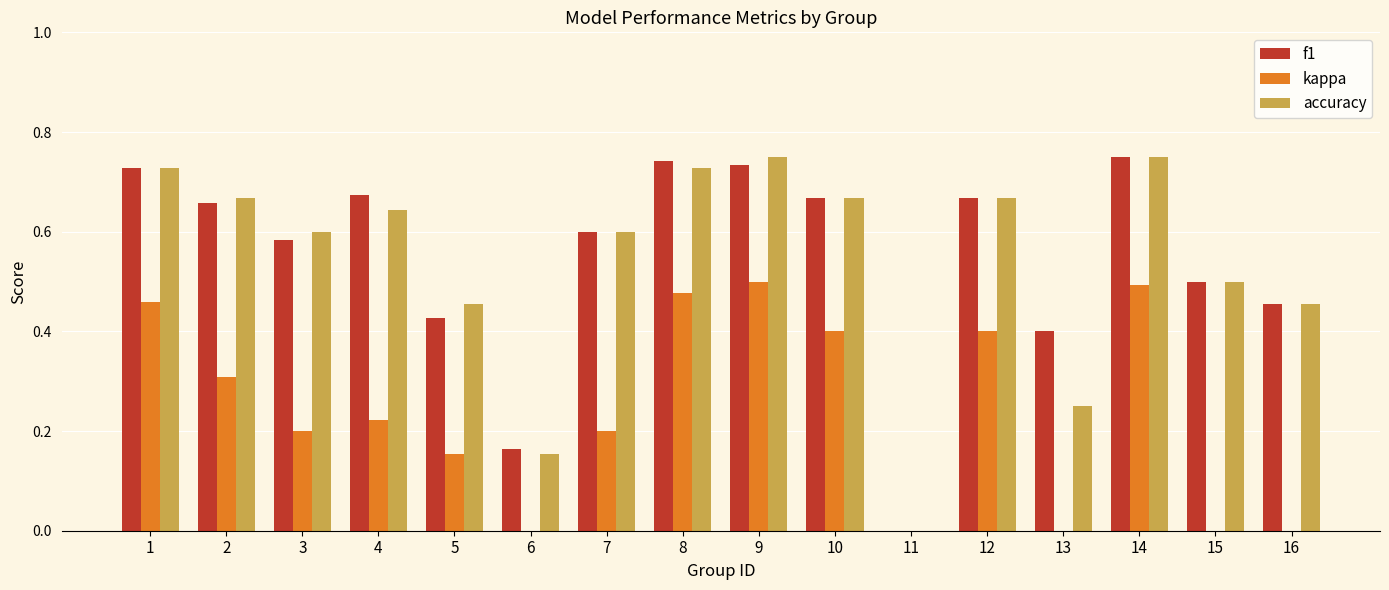

At which category does the chart reach its minimum across all series?

6